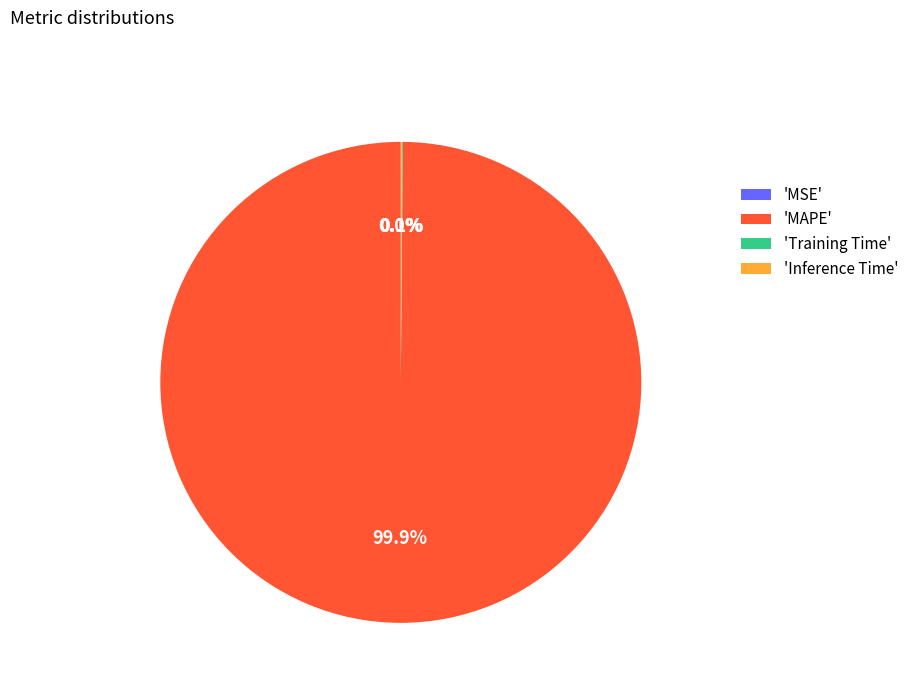

Which slice represents more than half of the pie?

'MAPE'